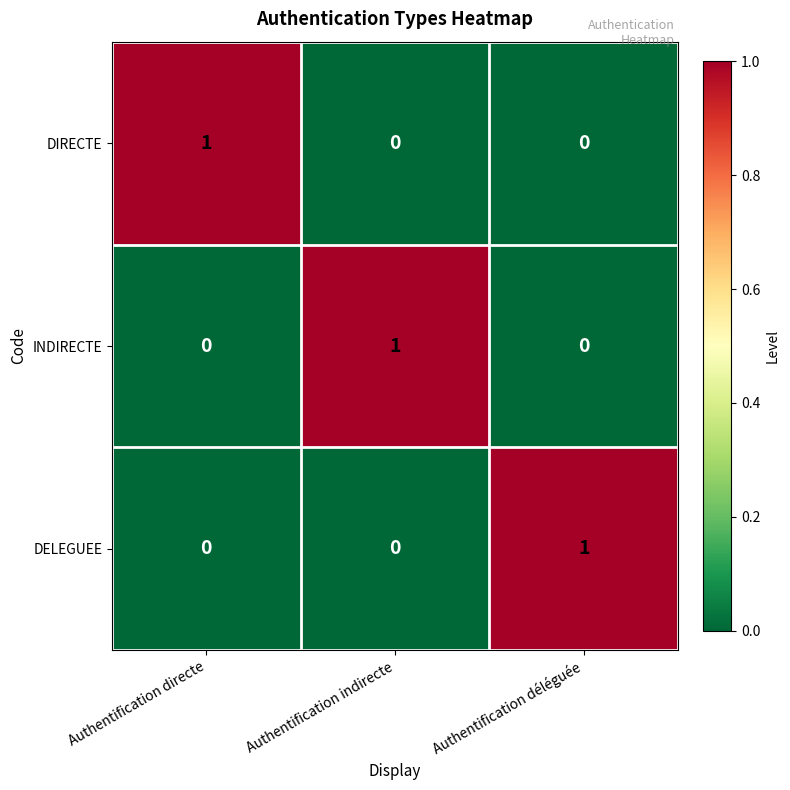

At how many categories does at least one series exceed 0?

3